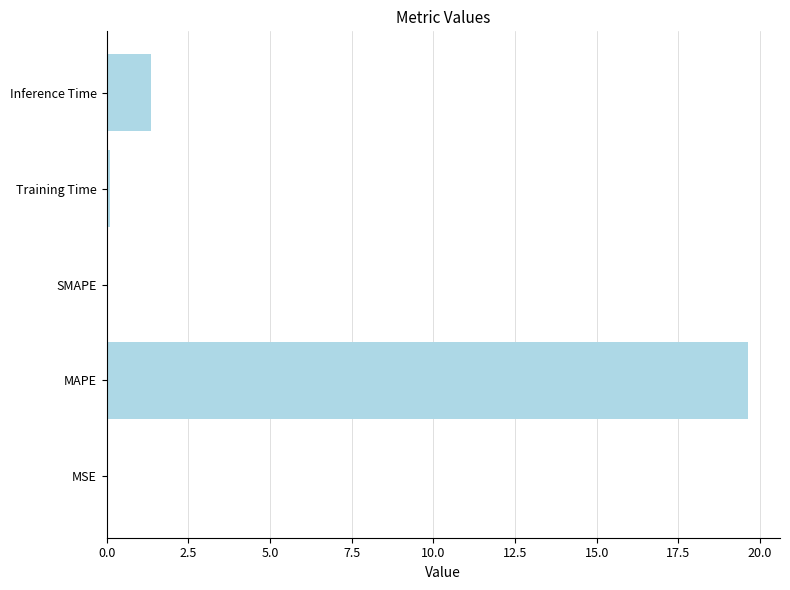

True or false: the data shows 12.5 at MAPE.

False